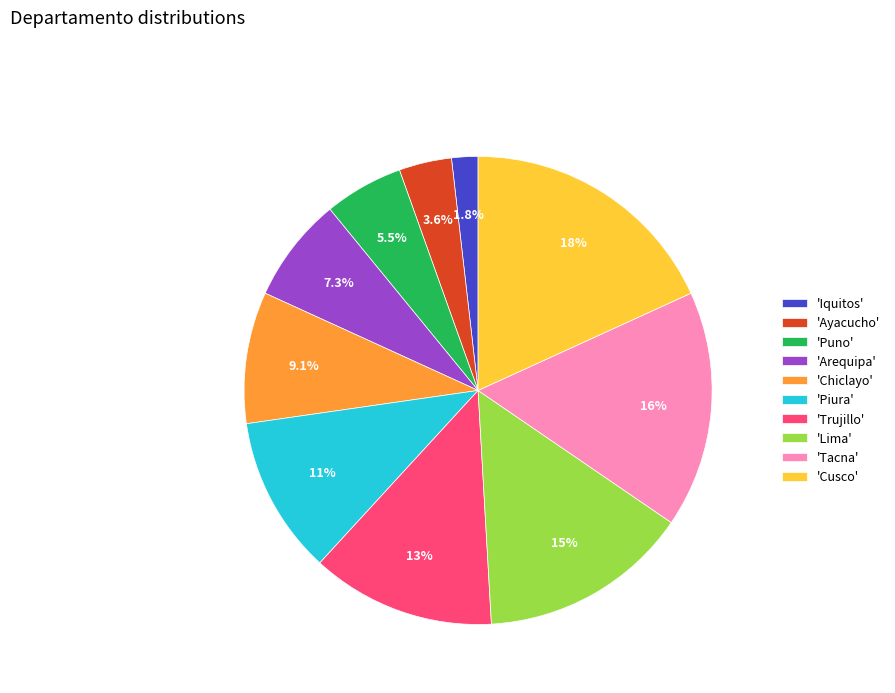

Which has a higher value, 'Arequipa' or 'Piura'?

'Piura'